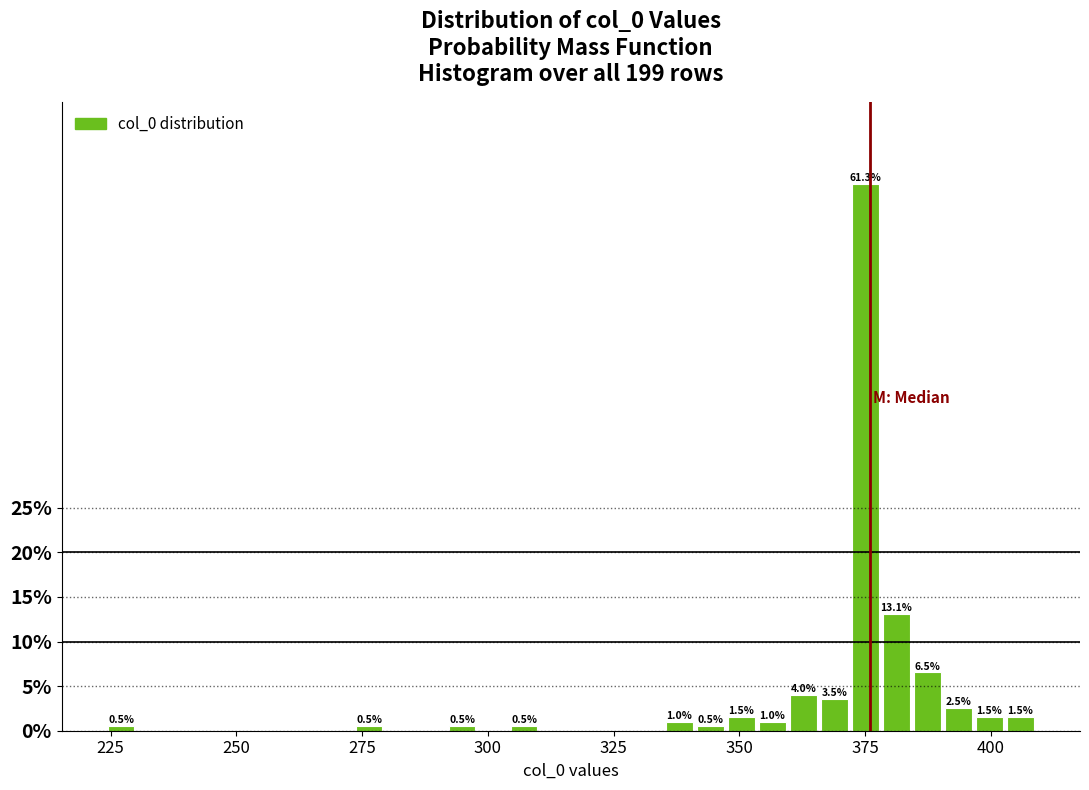

Read against the x-axis, roughly where is the centre of the tallest bar?

375